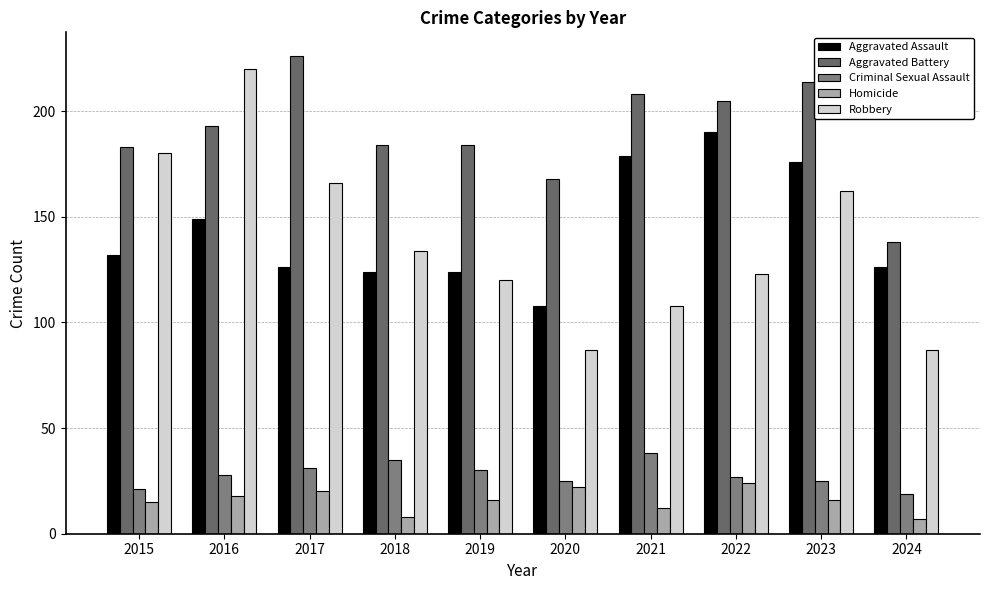

Reading right to left, what are all the values shown in this chart?

Aggravated Assault: 126	176	190	179	108	124	124	126	149	132
Aggravated Battery: 138	214	205	208	168	184	184	226	193	183
Criminal Sexual Assault: 19	25	27	38	25	30	35	31	28	21
Homicide: 7	16	24	12	22	16	8	20	18	15
Robbery: 87	162	123	108	87	120	134	166	220	180